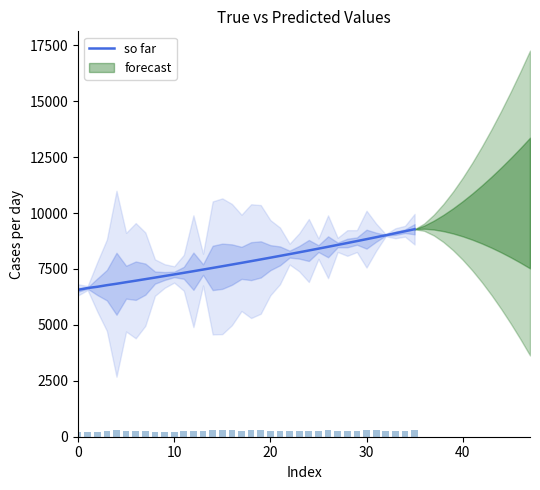

What is the label of the 3rd bar from the right?

33